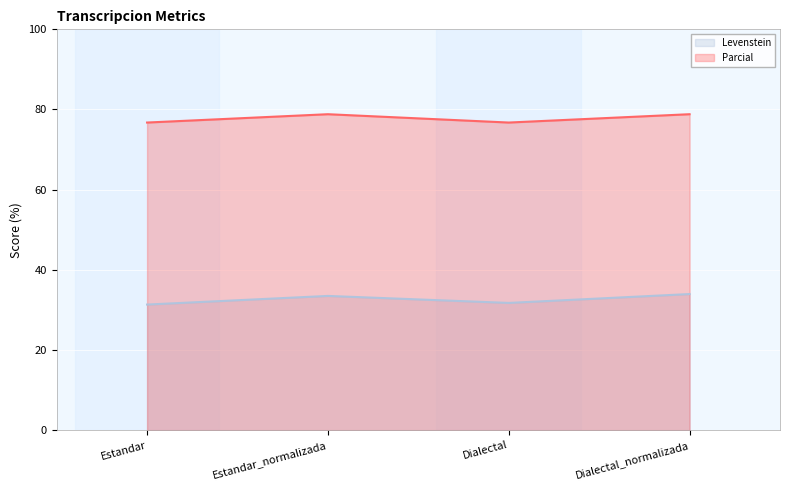

How many lines are shown in the chart?

2